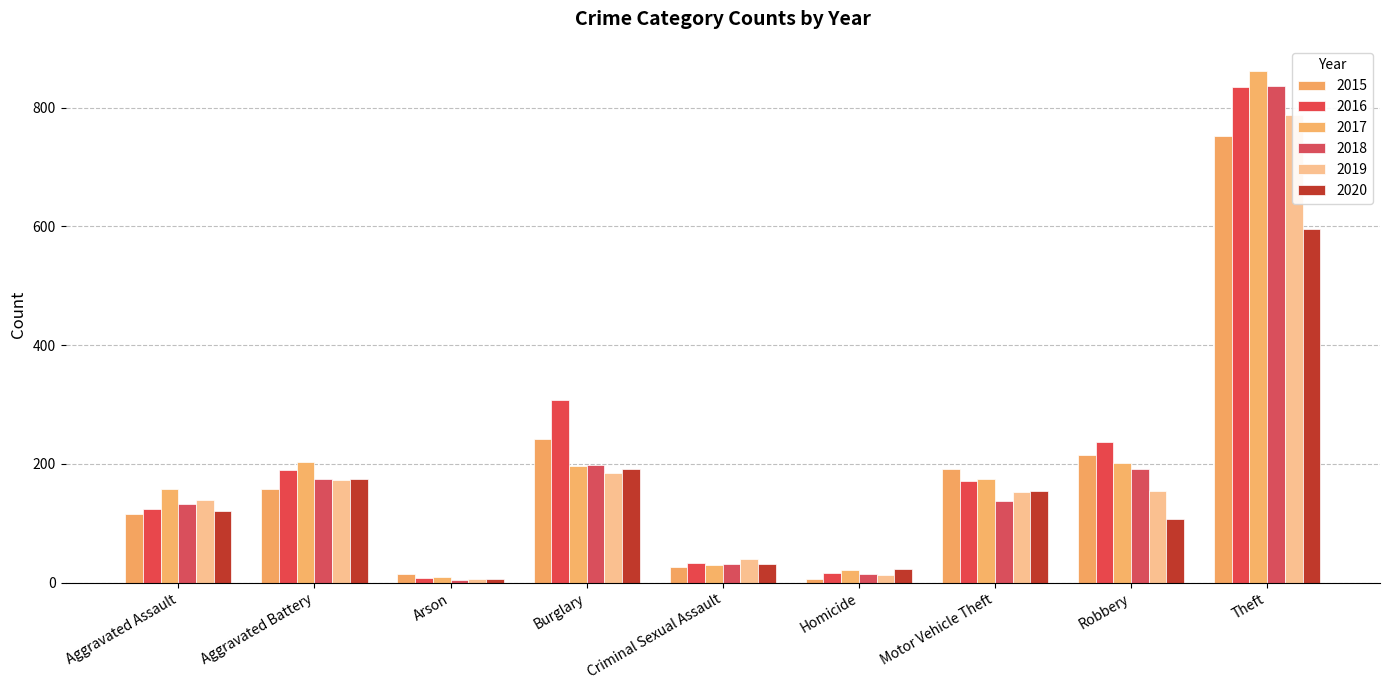

What is the difference between the maximum and minimum values in the 2017 series?

852